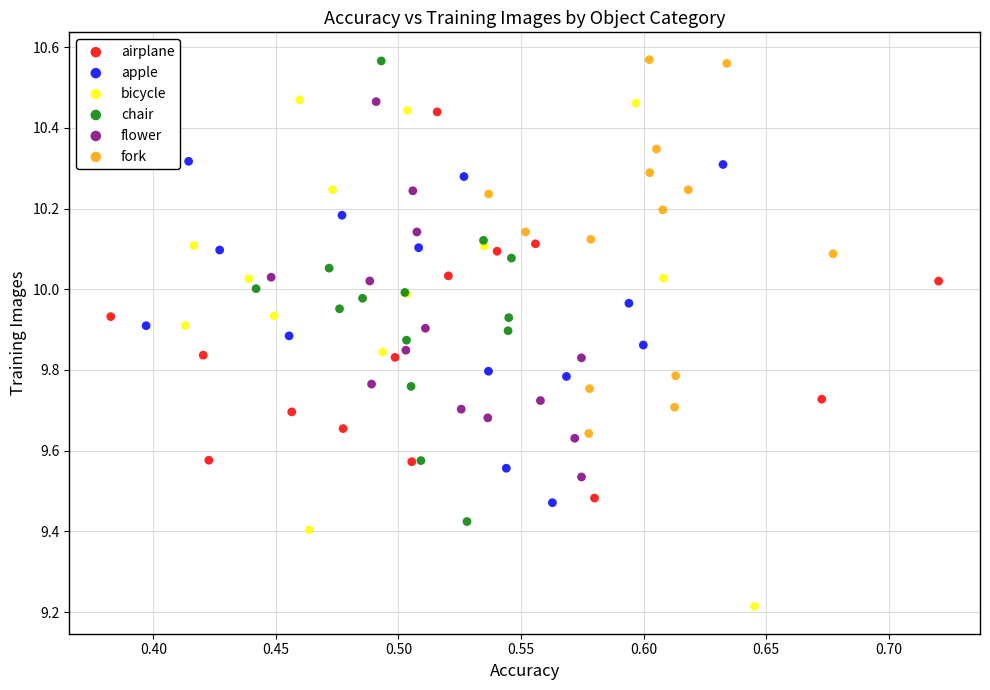

What are all the series names shown in the legend?

airplane, apple, bicycle, chair, flower, fork